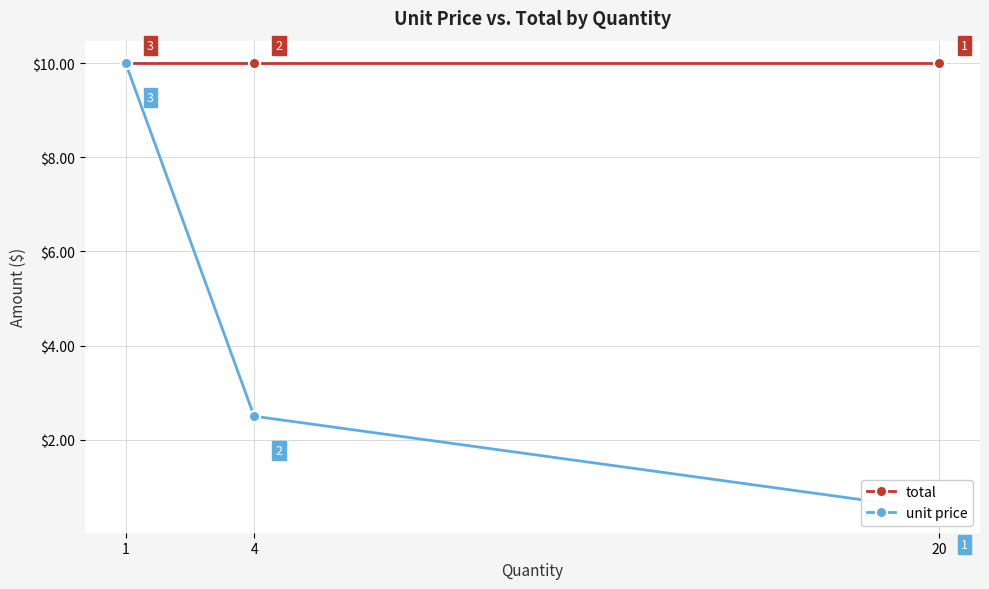

What is the maximum value shown in the chart?

10.0